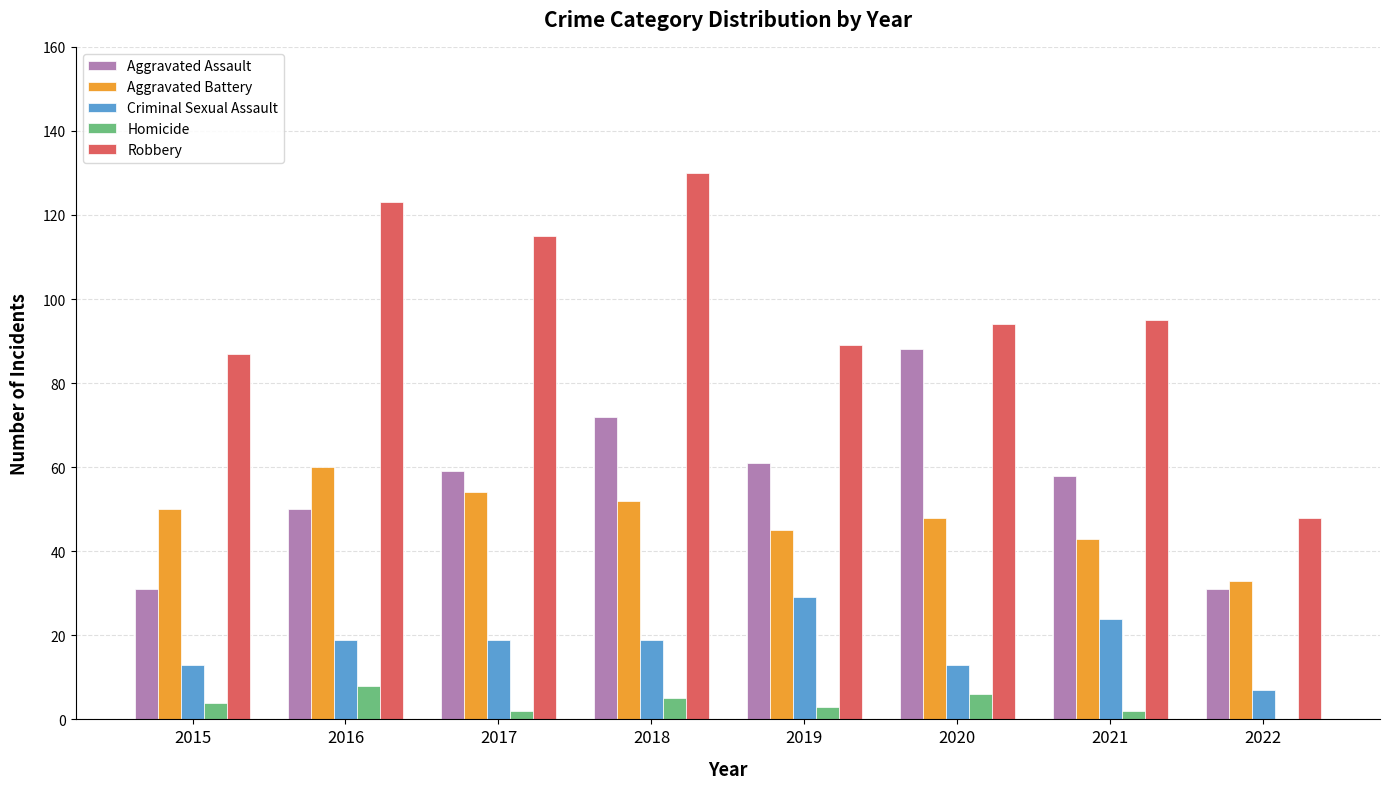

What is the sum of all Criminal Sexual Assault values?

143